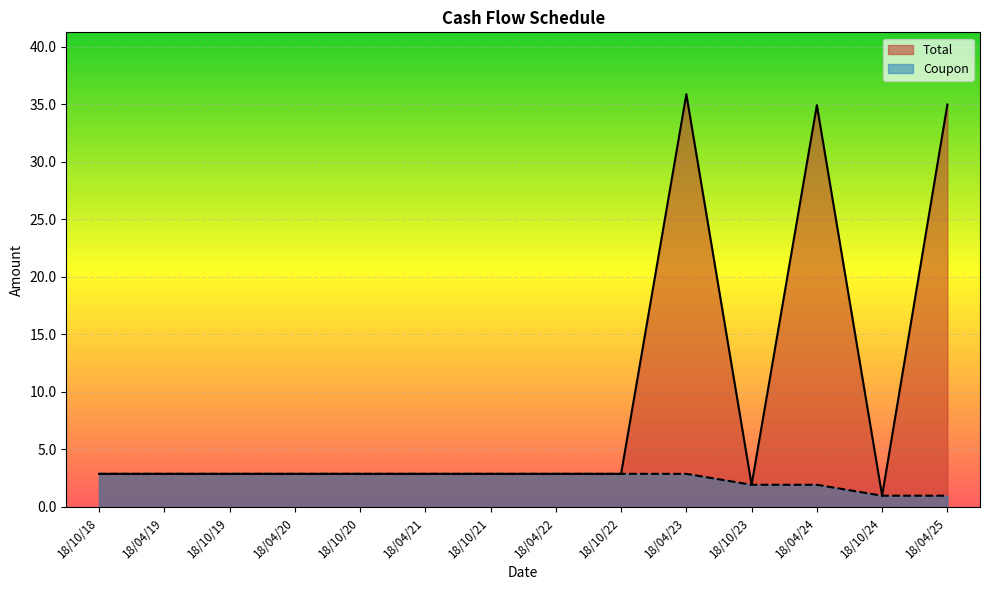

At which label does Coupon reach its minimum?

18/10/24